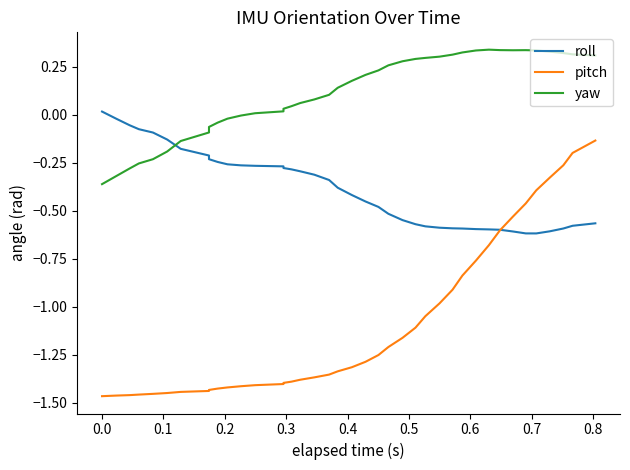

How many data points in pitch are above -1?

13